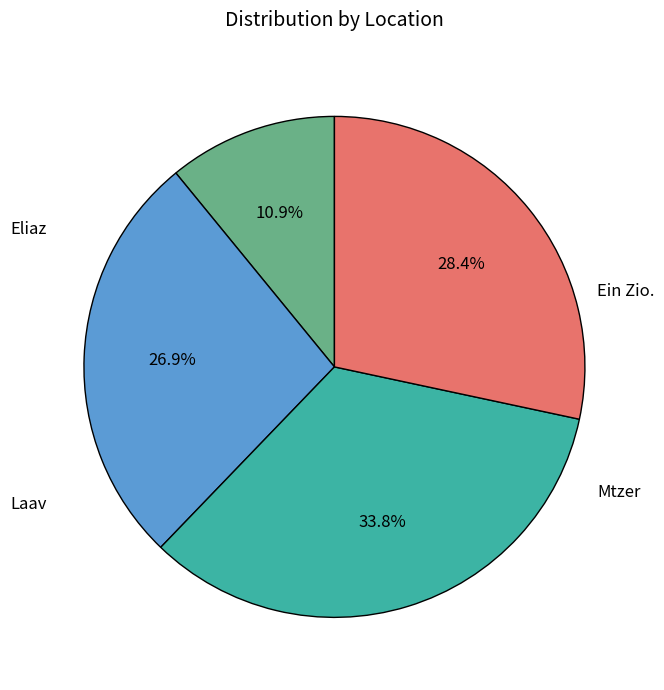

What percentage do Eliaz and Laav together represent?

44.8%